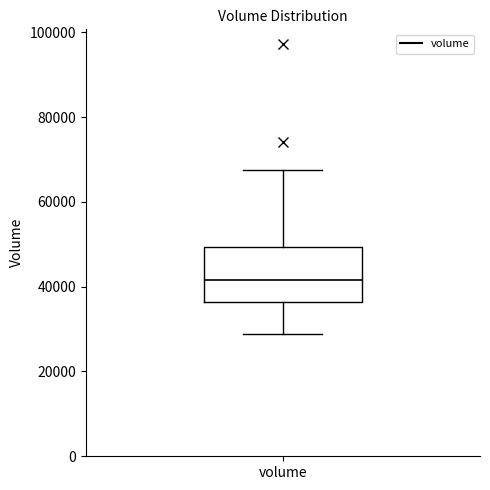

Transcribe this box plot: give where the median line is, the range the box spans, and where the two whiskers end, as read against the y-axis. The values are not printed on the chart, so give them approximately, as read against the axis.

median 42000, box 36000 to 50000, whiskers 28000 to 68000